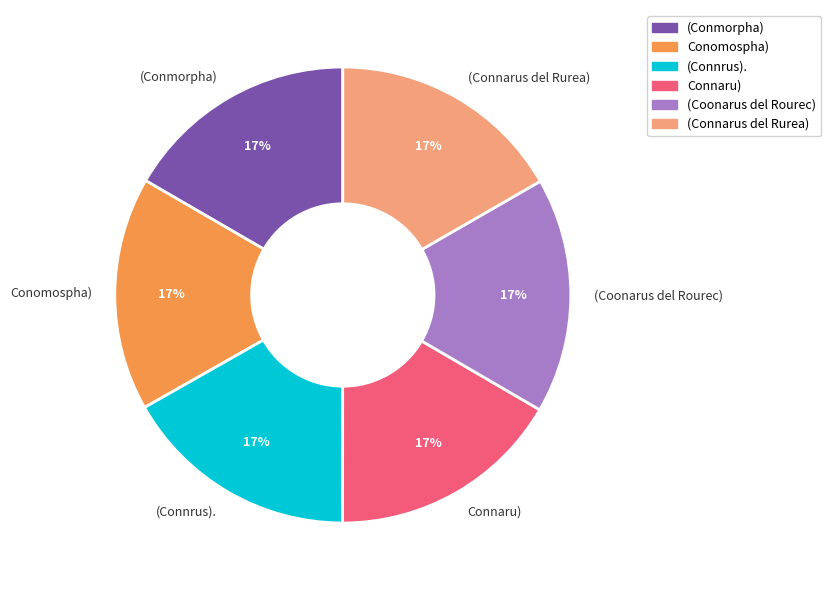

Count the number of slices in the pie.

6